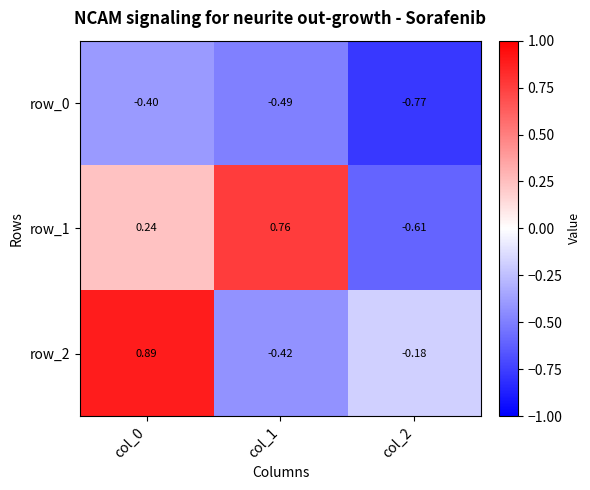

Where is row_1 nearest to the value 0?

col_0